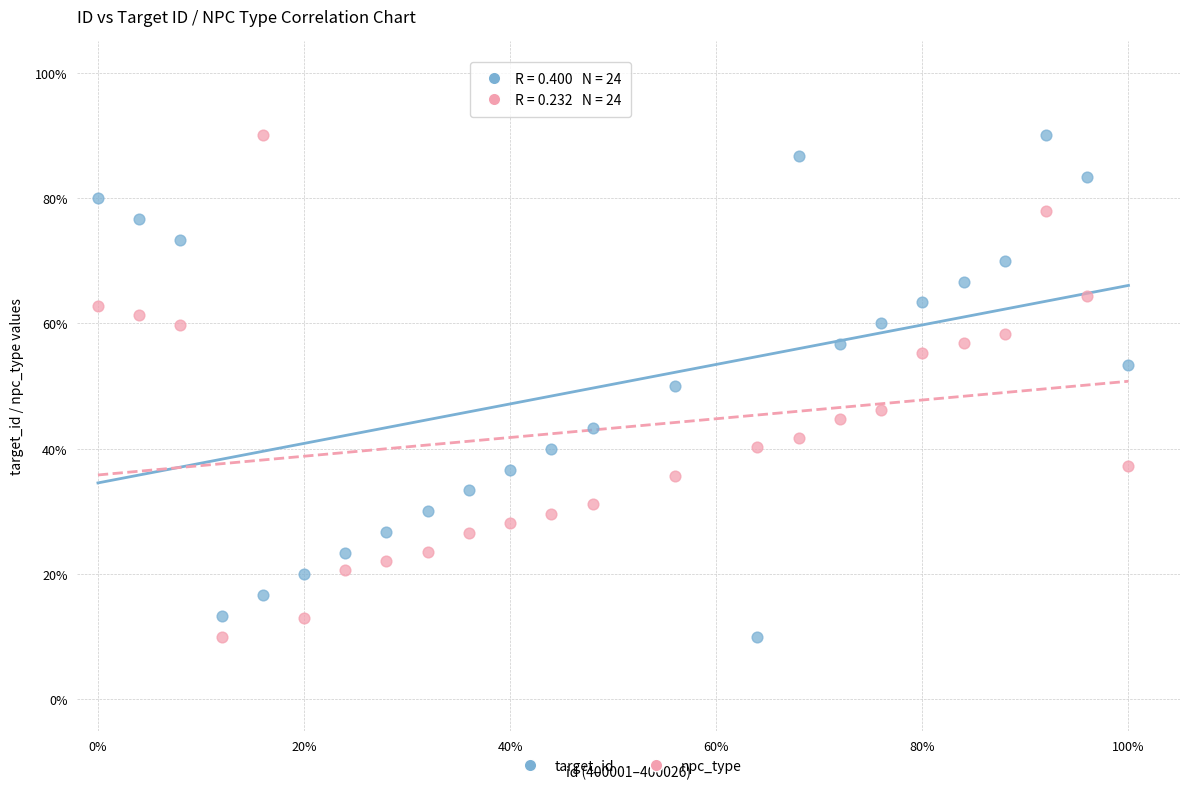

What is the X range (max minus min) for the scatter plot?

100.0